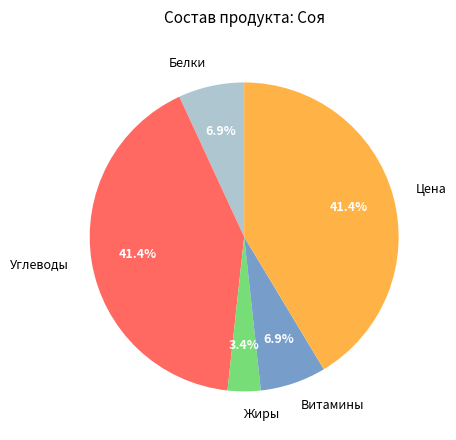

To the nearest percent, what is the difference between the Витамины and Жиры slice percentages?

3%